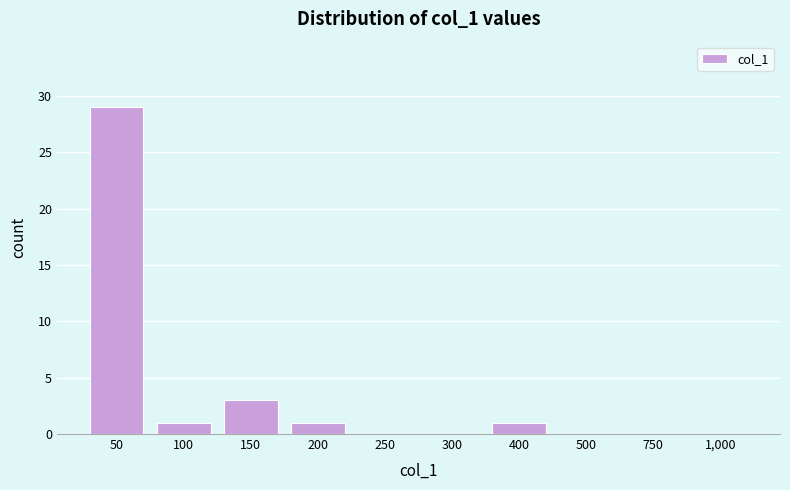

Reading left to right, extract all data points from this chart.

50=29	100=1	150=3	200=1	250=0	300=0	400=1	500=0	750=0	1,000=0